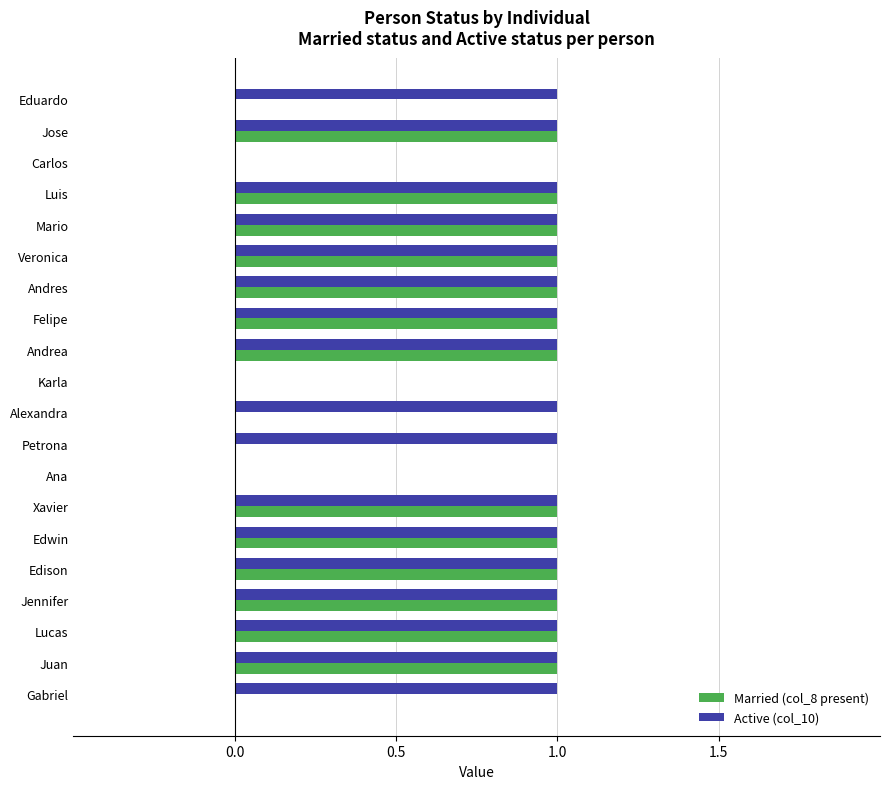

The value of Active (col_10) at Edison is 2. True or false?

False